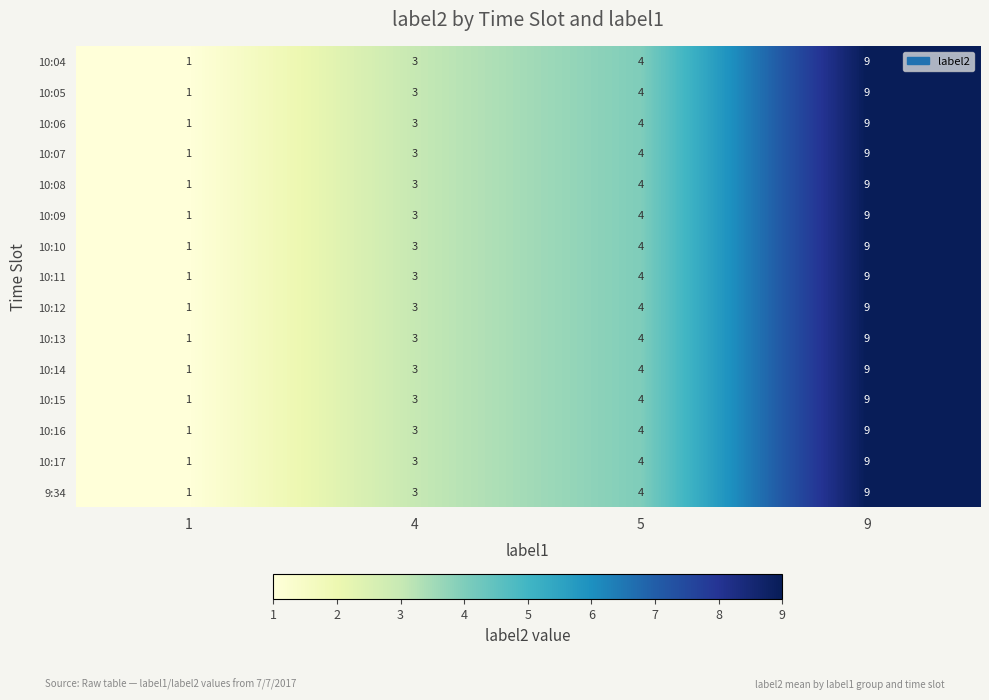

At how many categories does at least one series exceed 5?

1